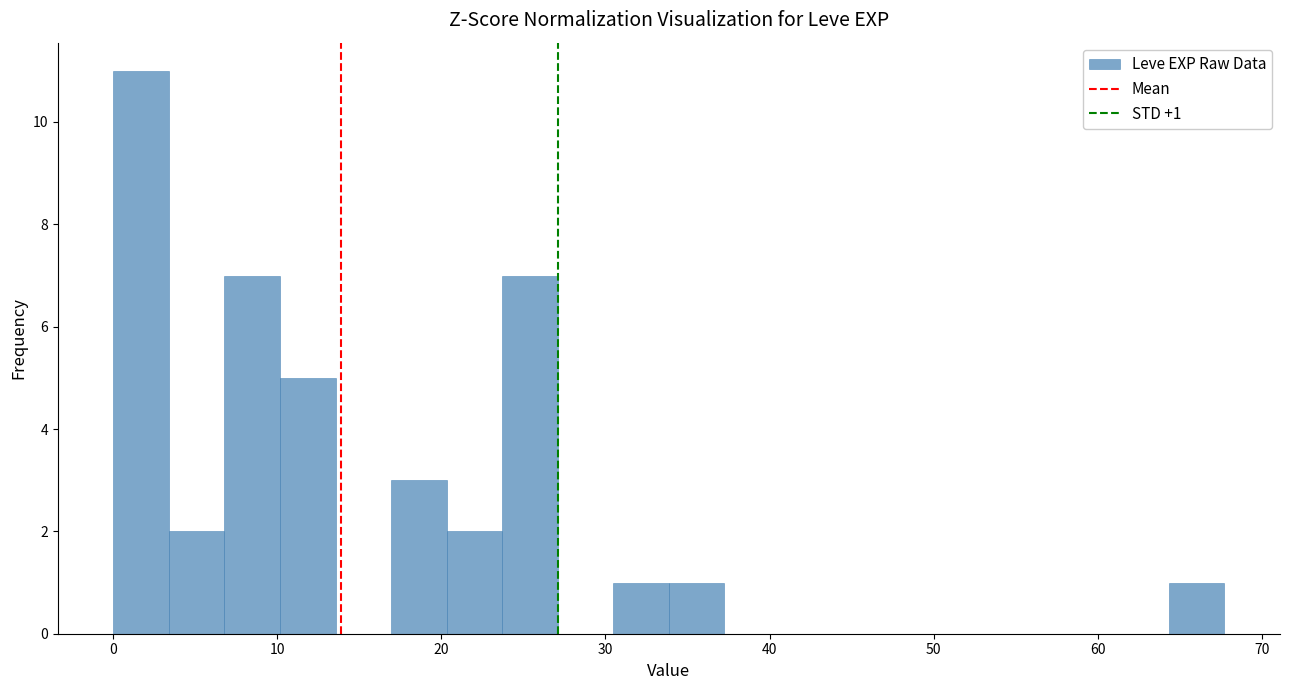

Read against the x-axis, roughly where is the centre of the tallest bar?

2